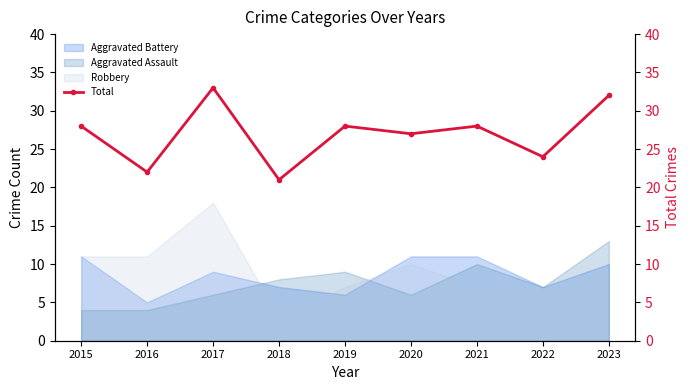

The chart shows a value of 36 at 2018. True or false?

False